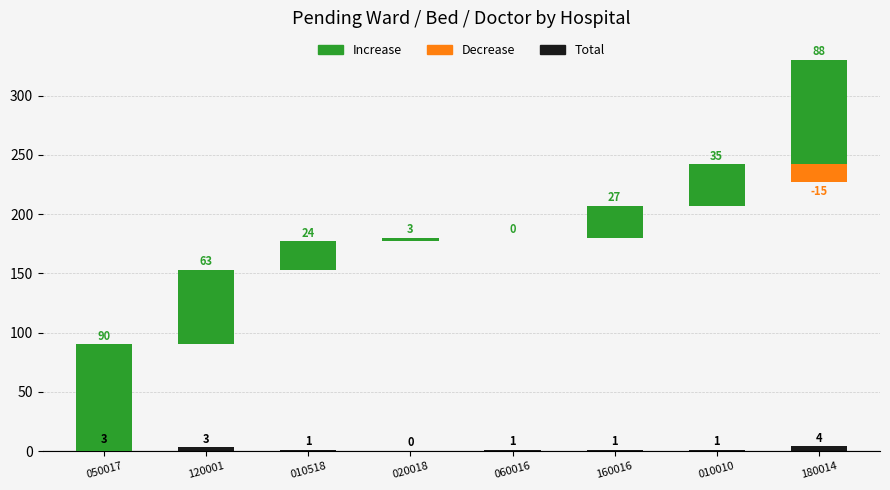

How many bars are there in total?

24